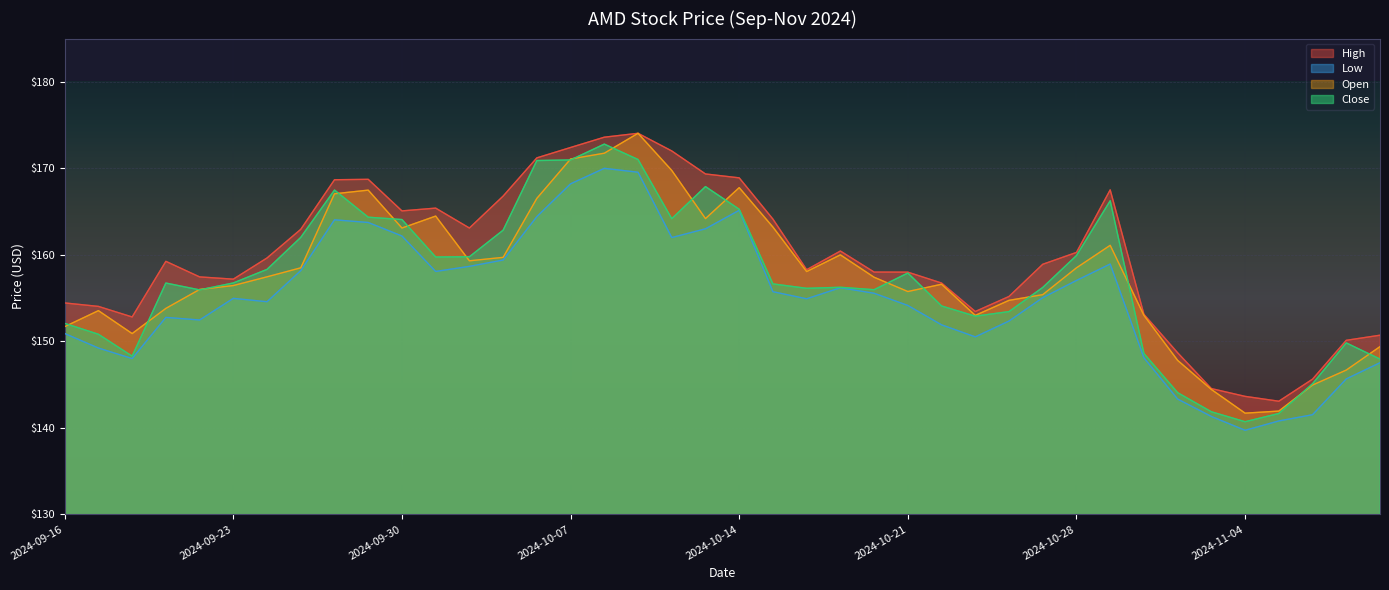

At how many categories does at least one series exceed 158?

23